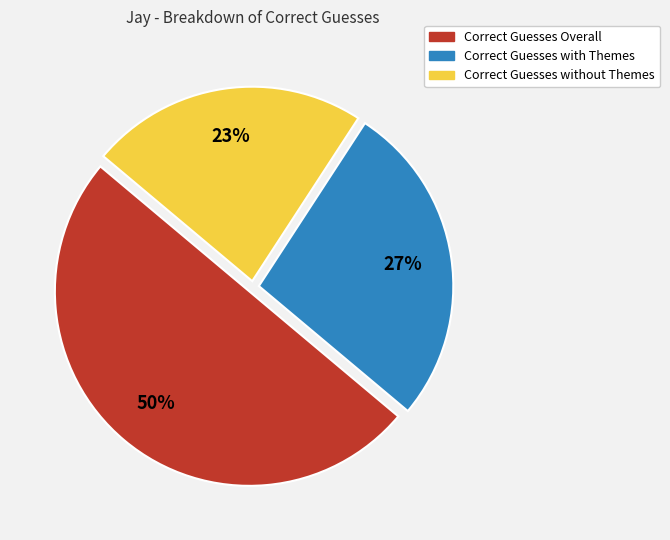

Combined, do Correct Guesses without Themes and Correct Guesses Overall account for over 50%?

Yes